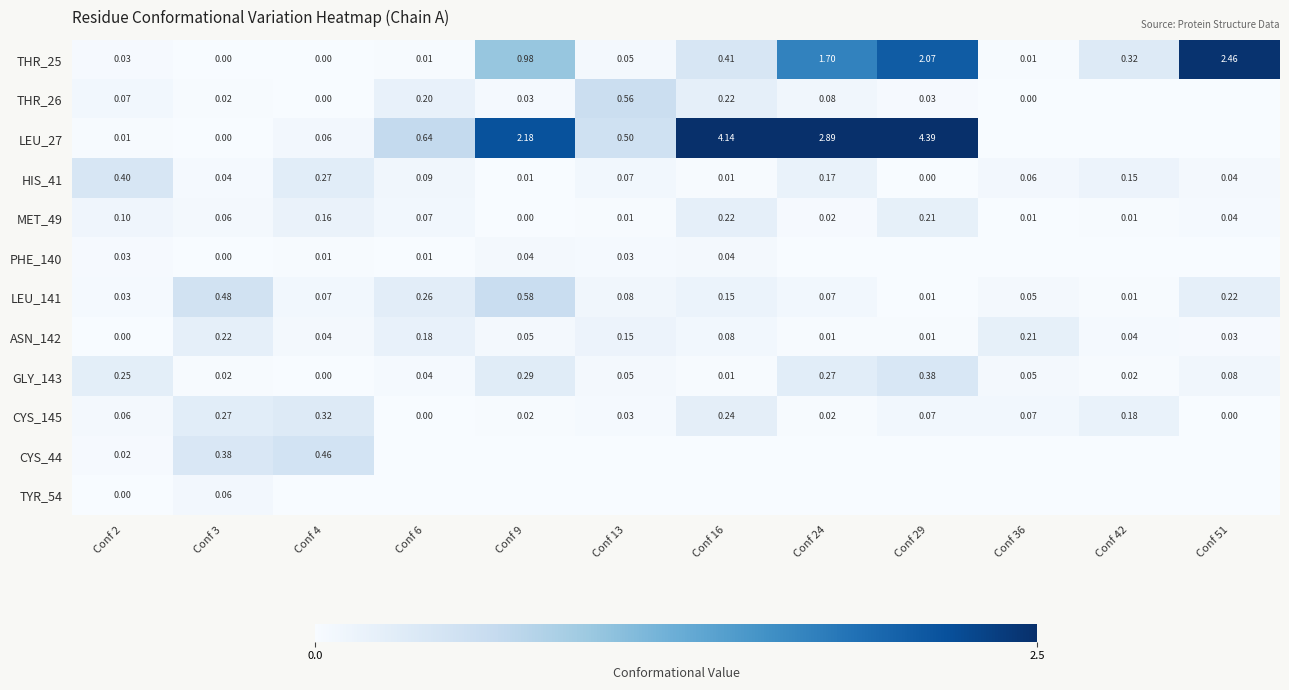

Is the value of GLY_143 at Conf 9 greater than the value of ASN_142 at Conf 36?

Yes